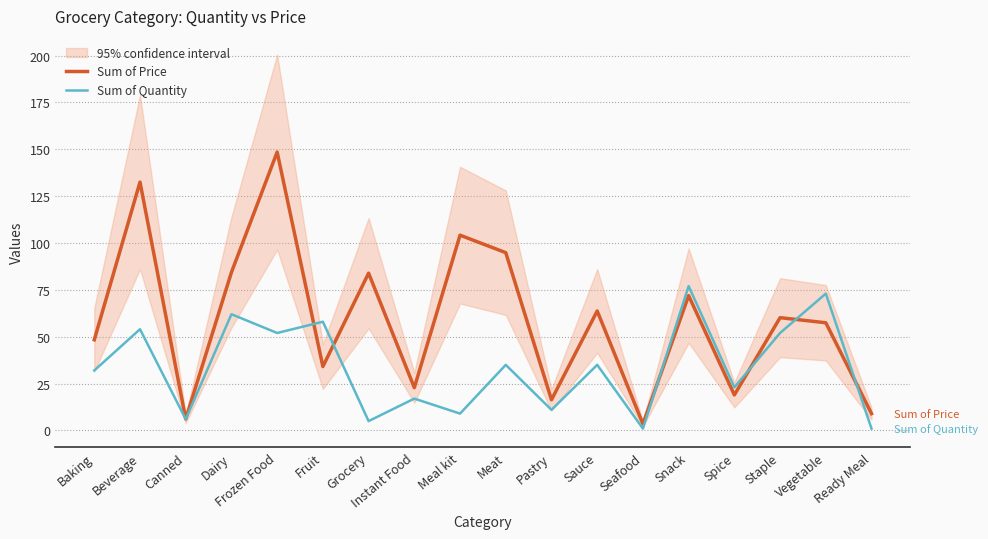

What is the value of the Sum of Quantity point at the 7th from the left?

5.0